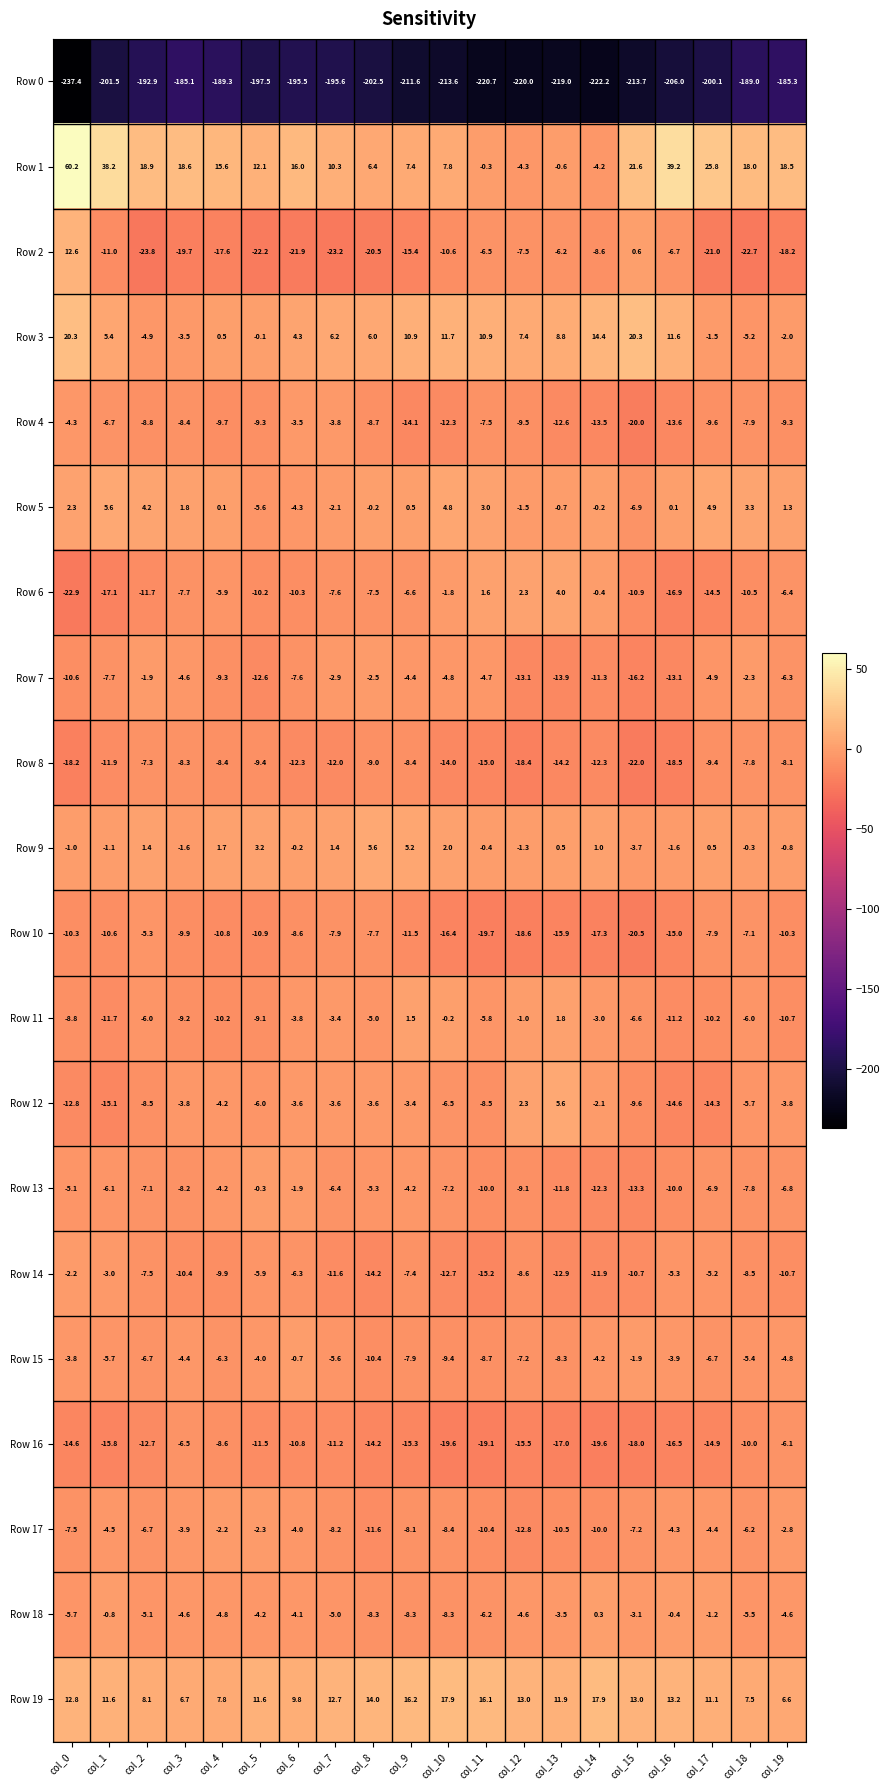

Which series has the widest spread of values?

Row 1